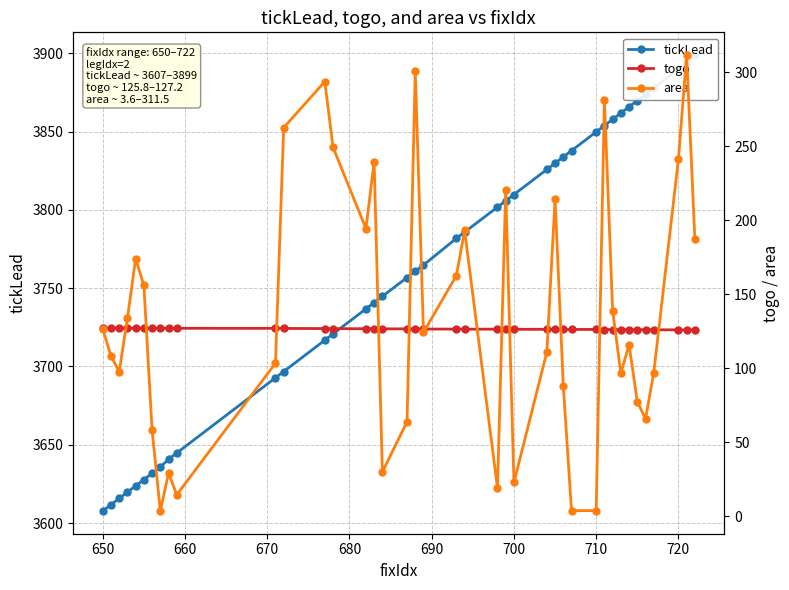

What are all the series names shown in the legend?

tickLead, togo, area